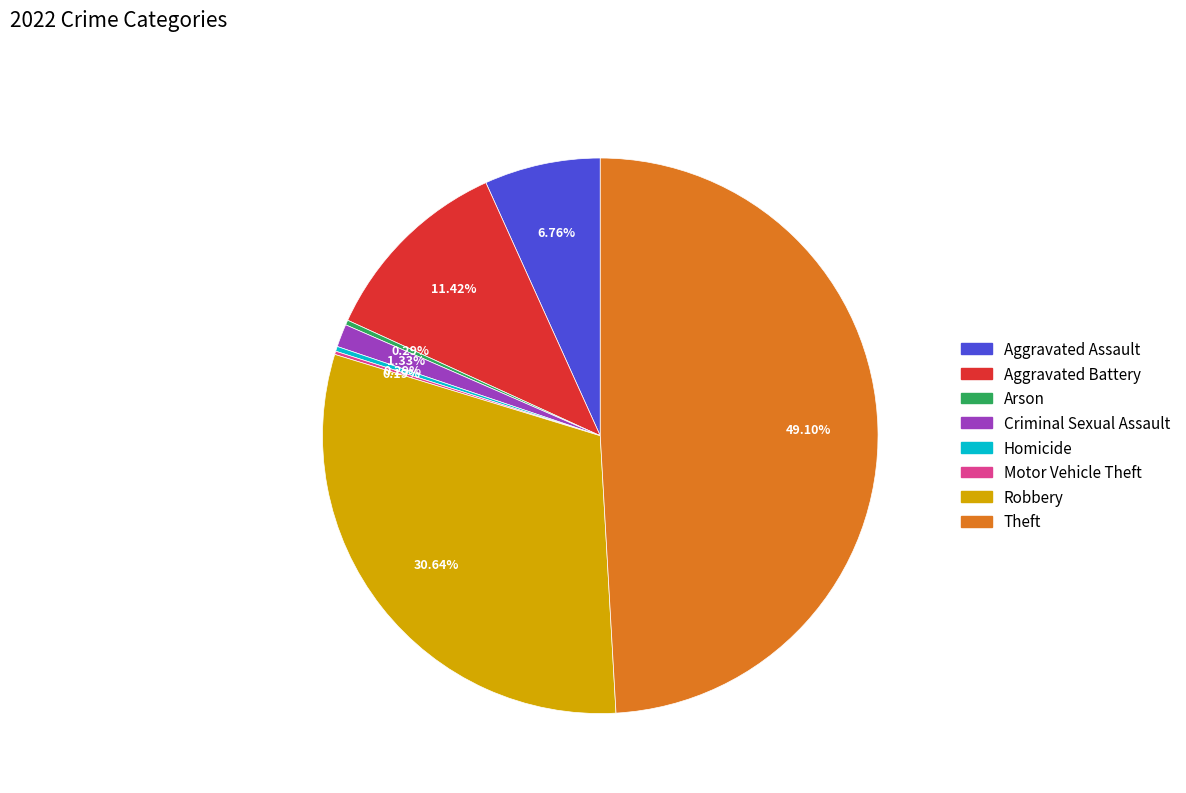

To the nearest percent, what is the combined percentage of Robbery and Theft?

80%